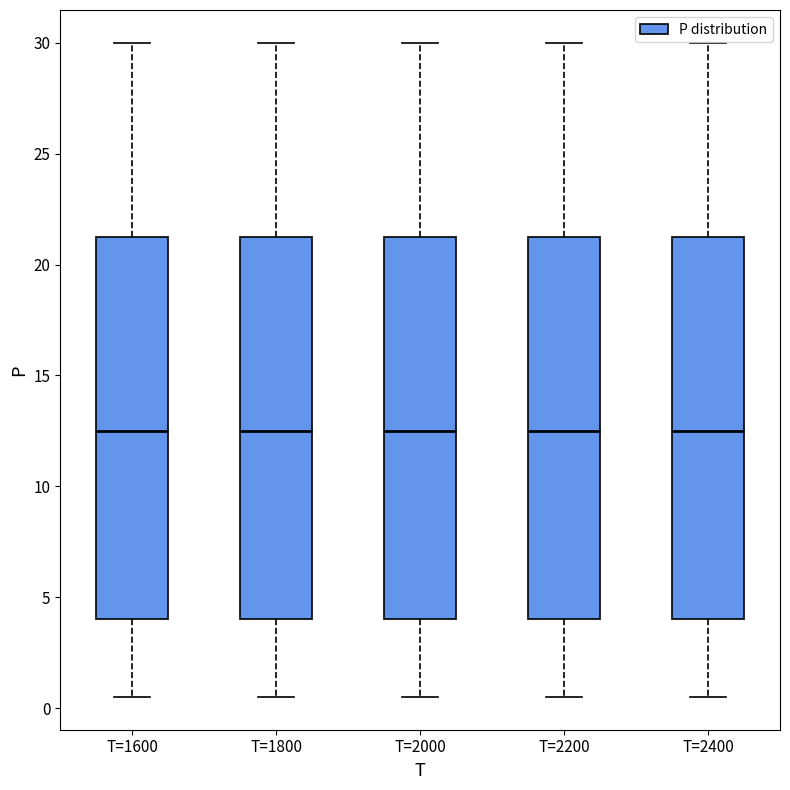

Reading left to right, read every box against the y-axis: the position of its median line, the range the box covers, and the ends of its whiskers. The values are not printed on the chart, so give them approximately, as read against the axis.

T=1600: median 12.5, box 4.0 to 21.5, whiskers 0.5 to 30.0
T=1800: median 12.5, box 4.0 to 21.5, whiskers 0.5 to 30.0
T=2000: median 12.5, box 4.0 to 21.5, whiskers 0.5 to 30.0
T=2200: median 12.5, box 4.0 to 21.5, whiskers 0.5 to 30.0
T=2400: median 12.5, box 4.0 to 21.5, whiskers 0.5 to 30.0